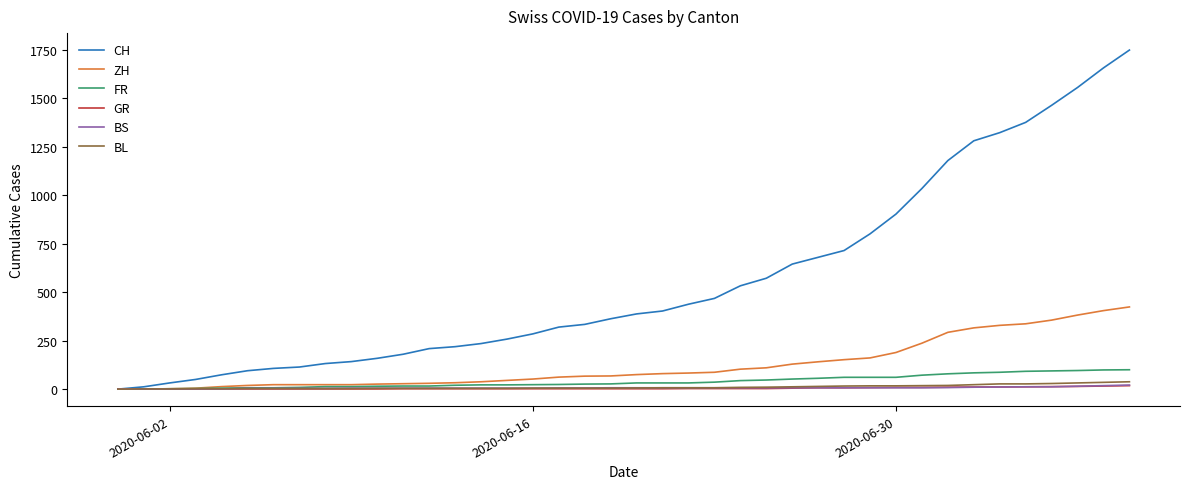

Which series has the largest total across all categories?

CH